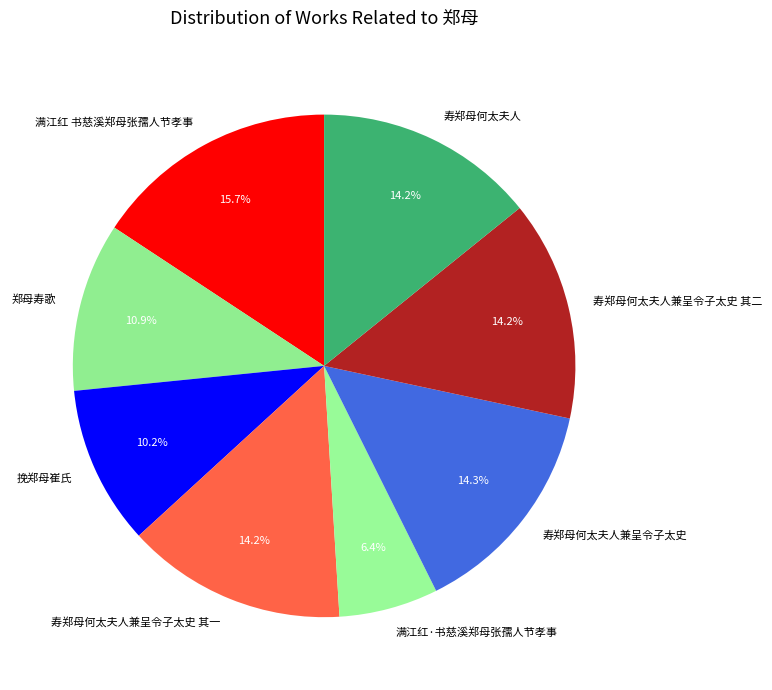

Do 满江红·书慈溪郑母张孺人节孝事 and 寿郑母何太夫人兼呈令子太史 together represent more than half of the pie?

No